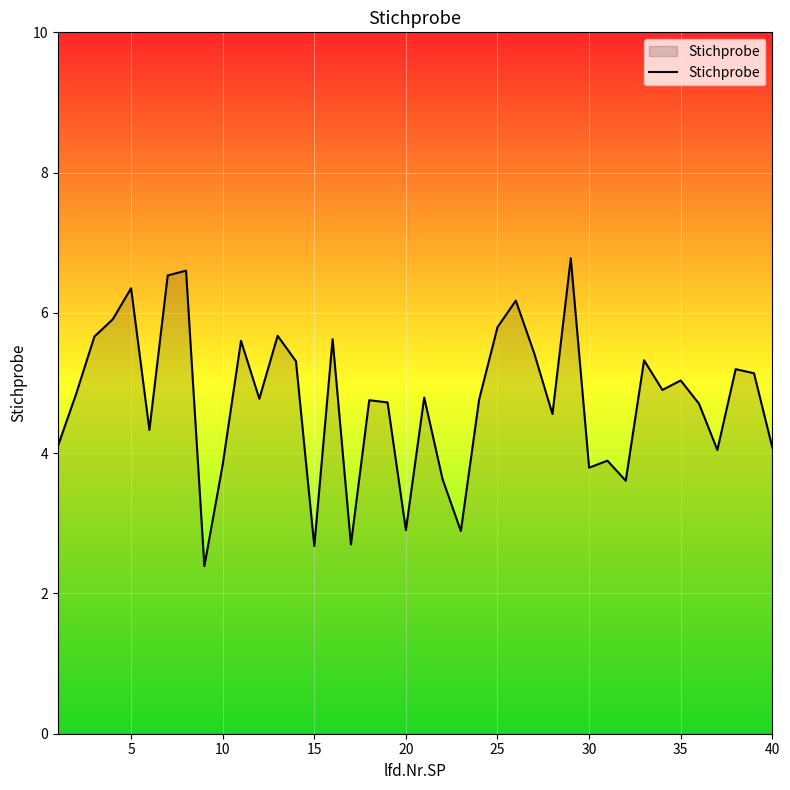

True or false: the data has more than 0 interior local peaks.

True